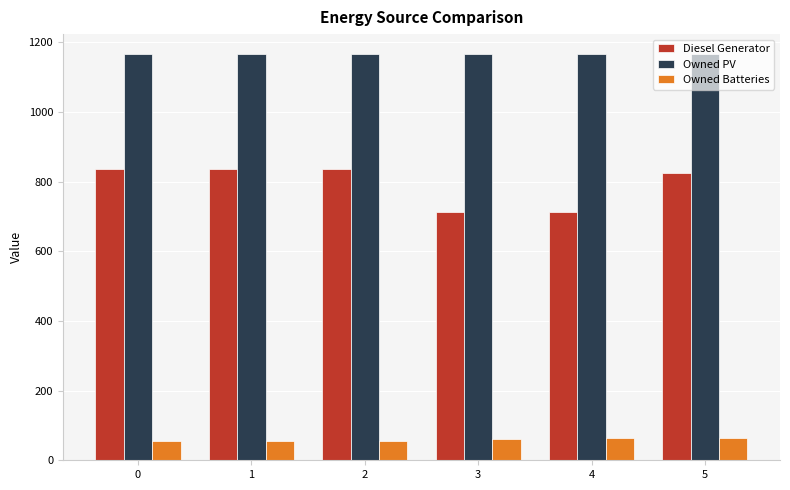

The value of Diesel Generator at 3 is 712. True or false?

True